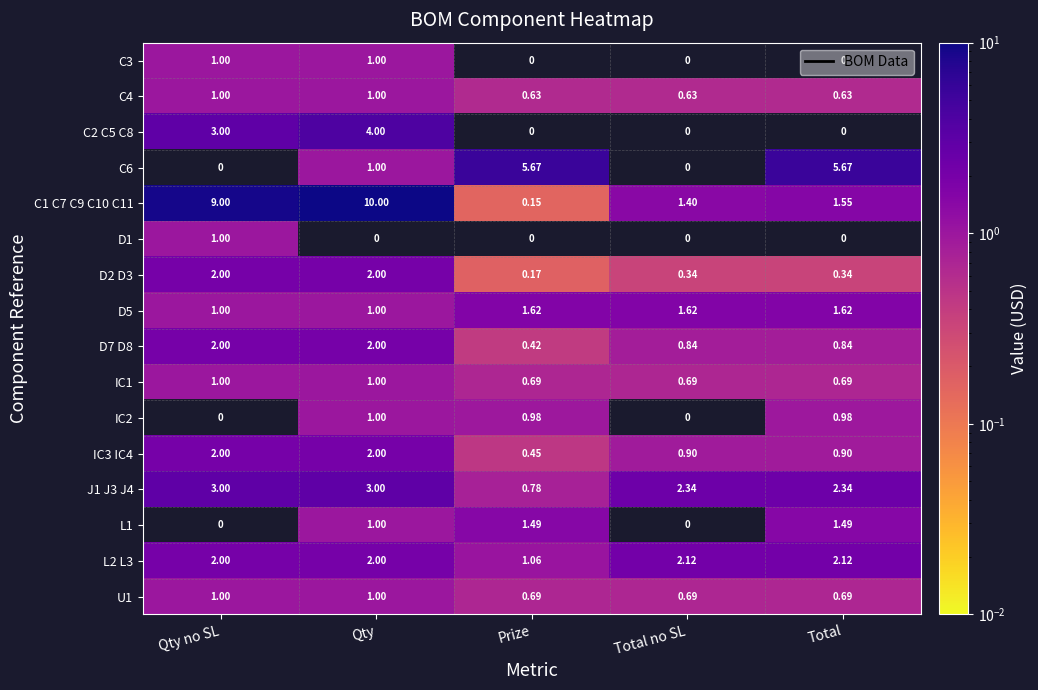

At which label does D7 D8 reach its minimum?

Prize